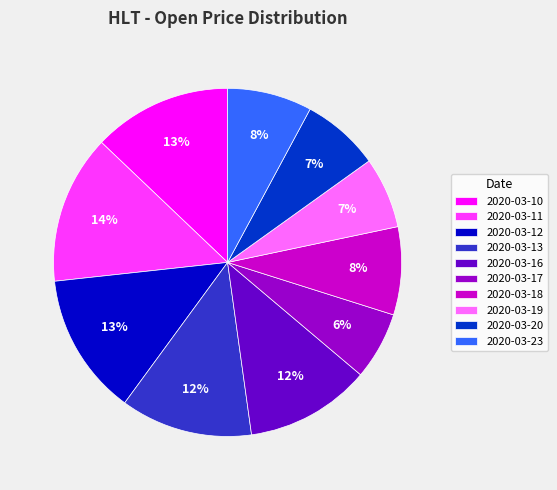

Which slice is the largest?

2020-03-11